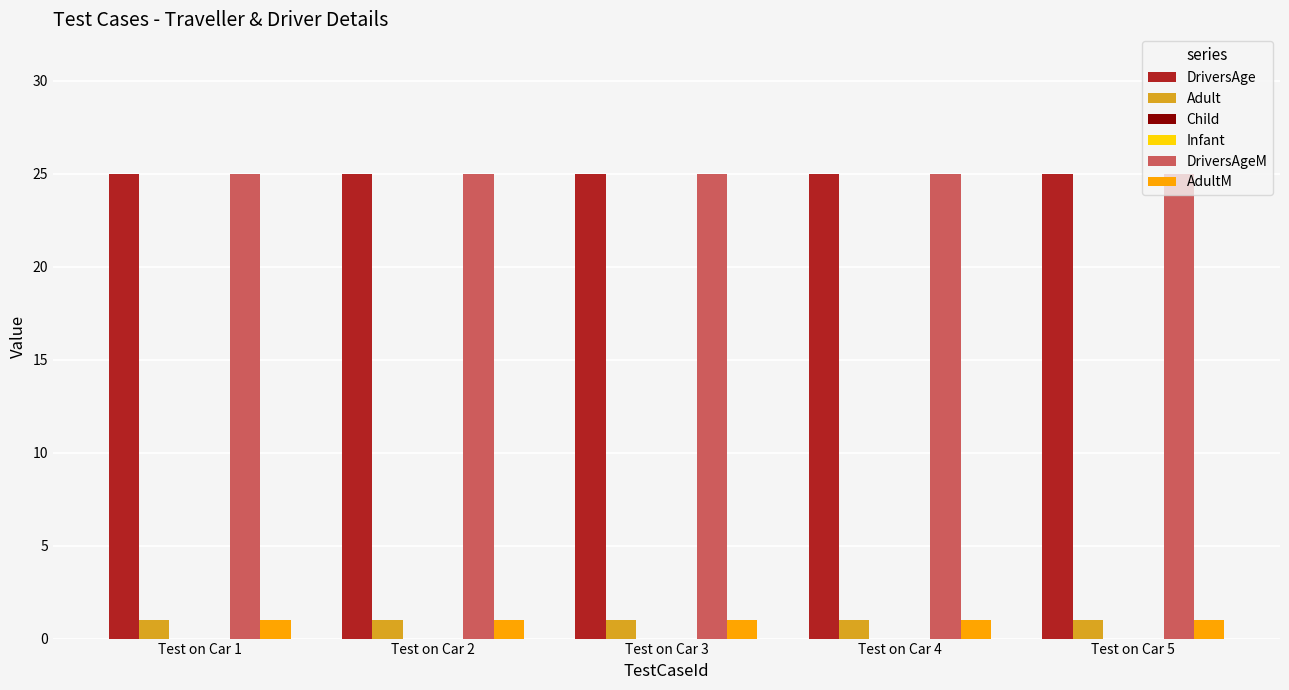

Are the bars horizontal?

No